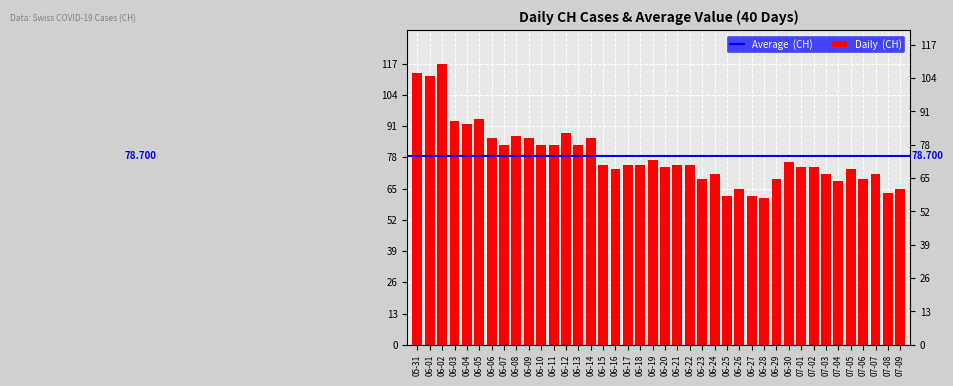

How many values are below 75?

18